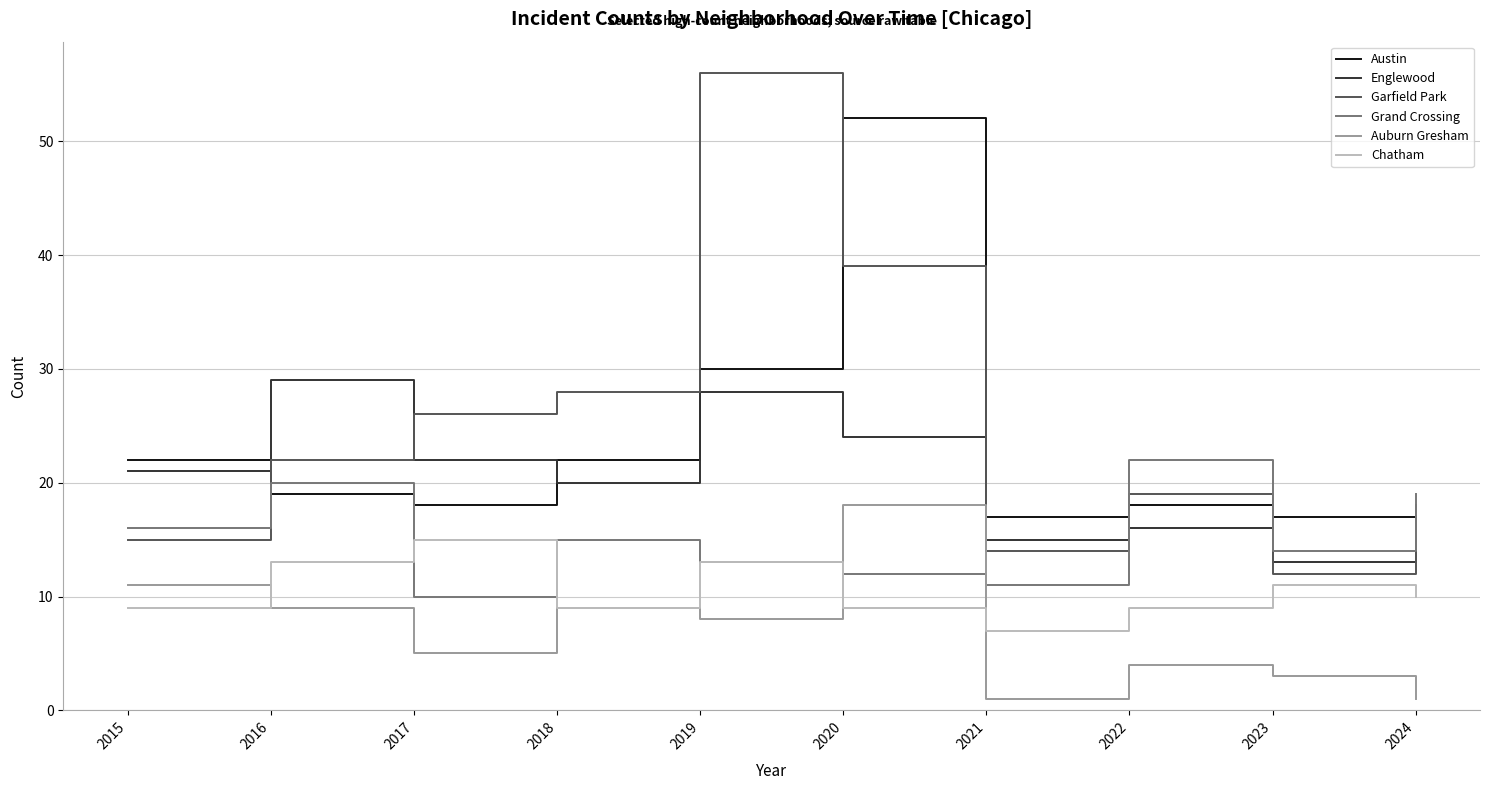

After their last crossing, which series has the higher values: Grand Crossing or Englewood?

Grand Crossing